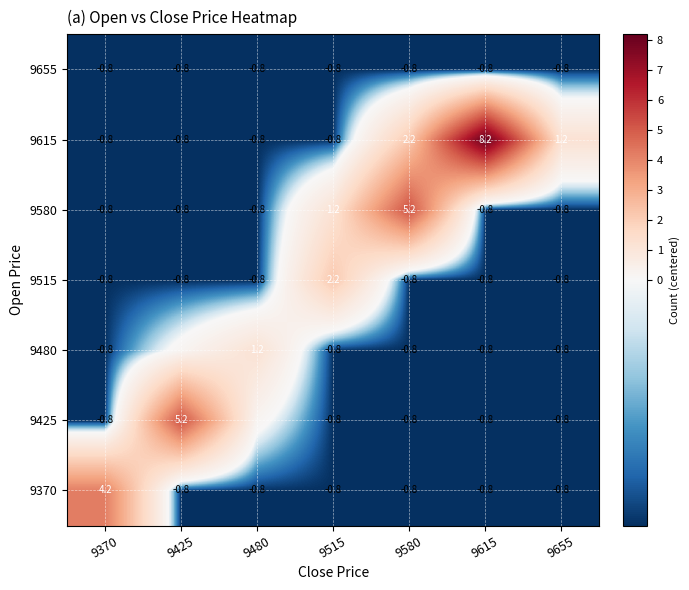

Is the value of 9615 at 9580 greater than the value of 9370 at 9655?

Yes